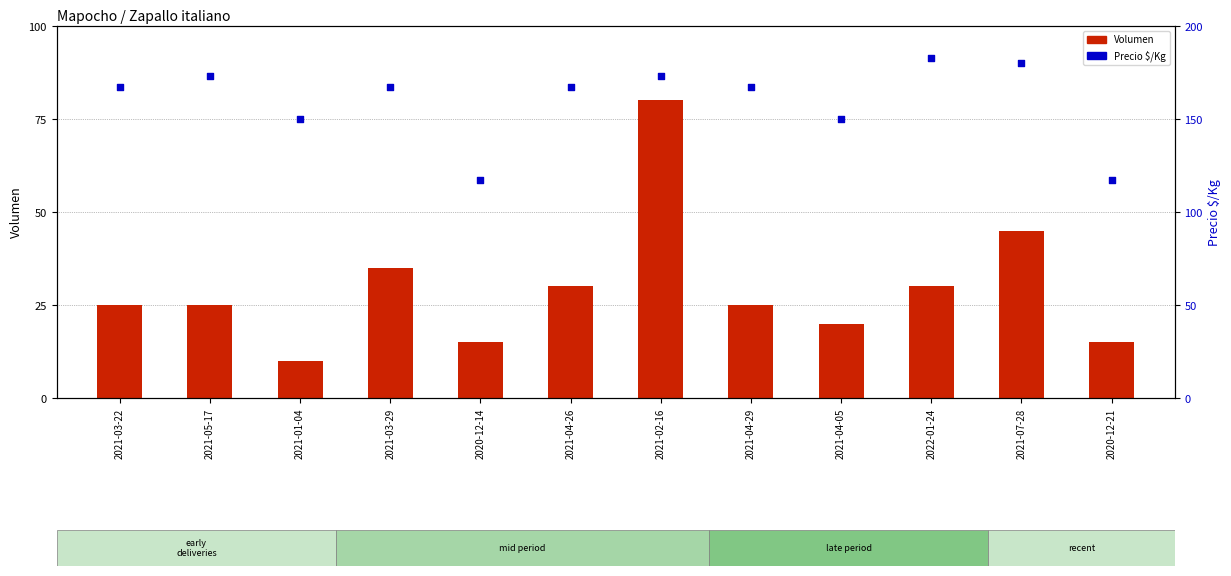

Which series has the largest Y range (max minus min)?

Volumen